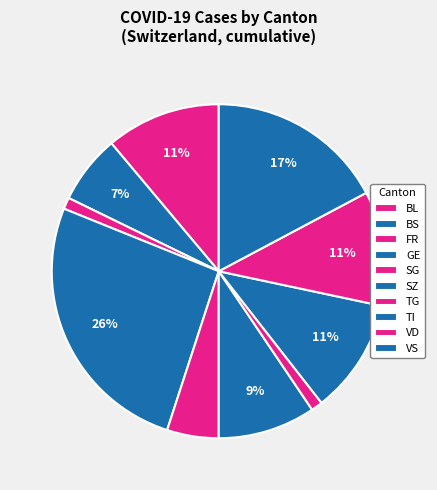

True or false: TI accounts for 4% of the total.

False